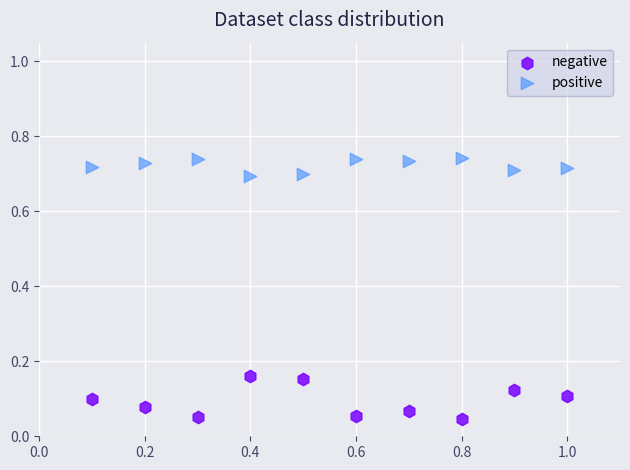

Which series reaches the maximum Y coordinate?

positive